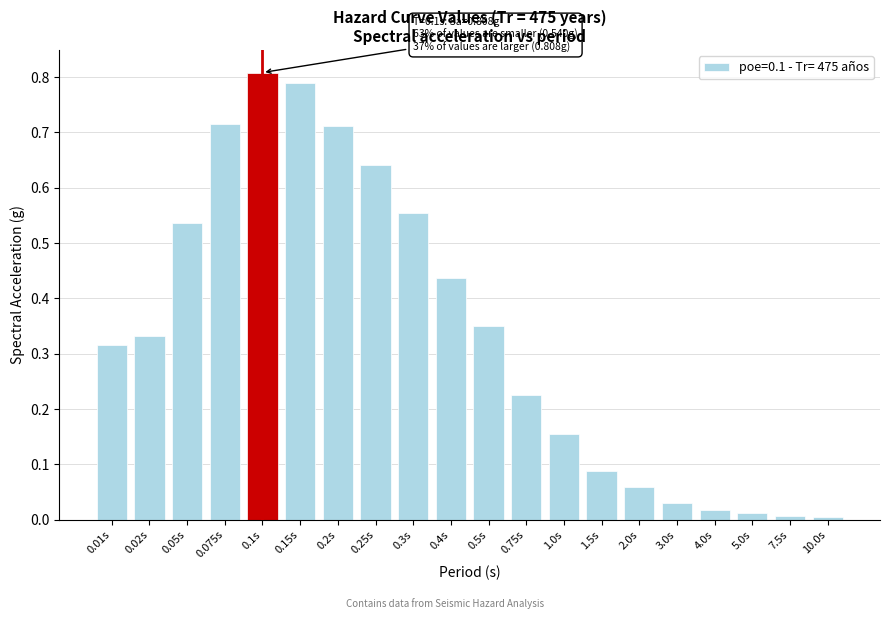

Which label corresponds to the largest value in the chart?

0.1s